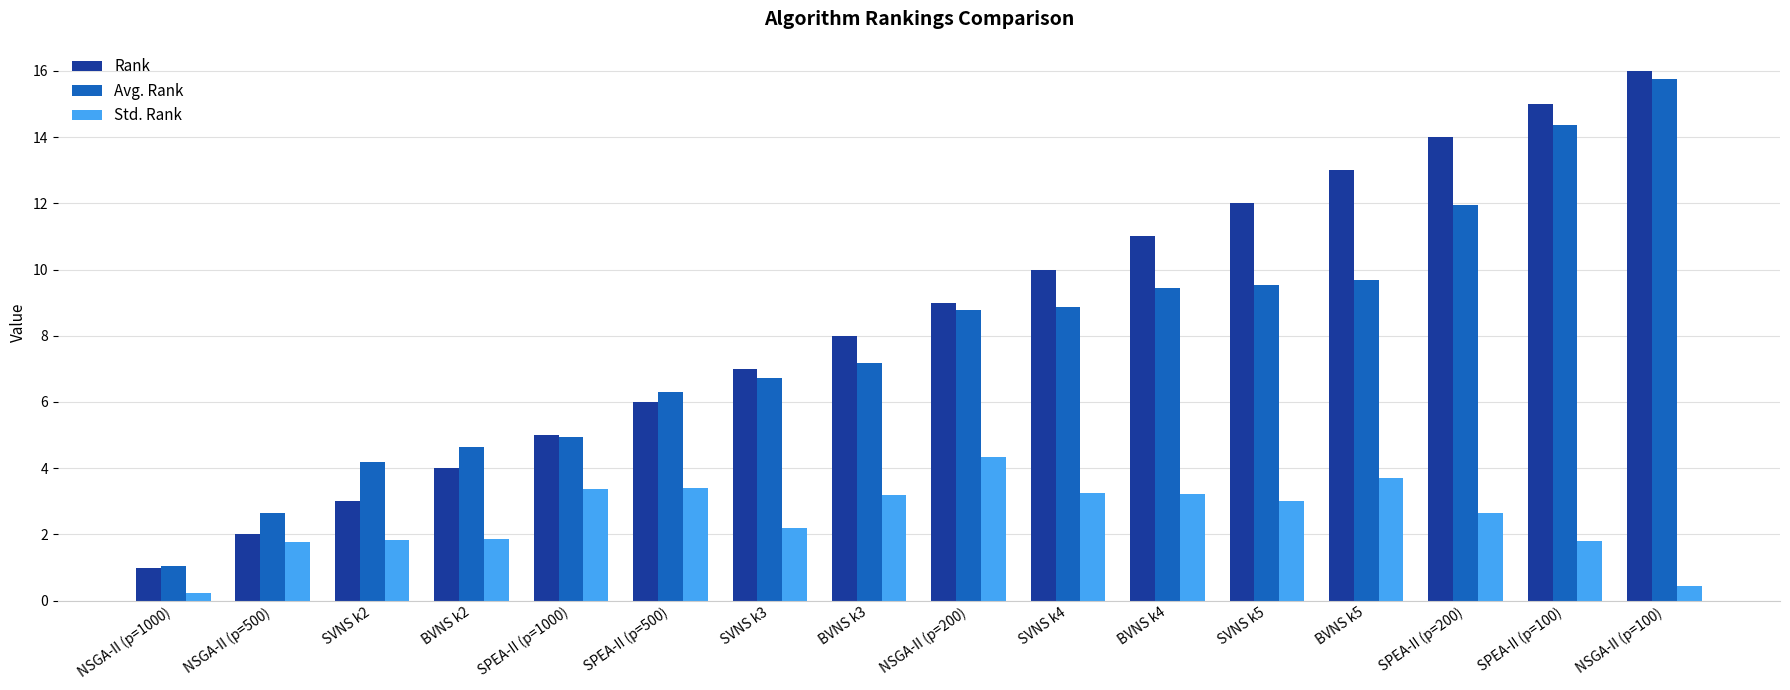

What are all the series names shown in the legend?

Rank, Avg. Rank, Std. Rank